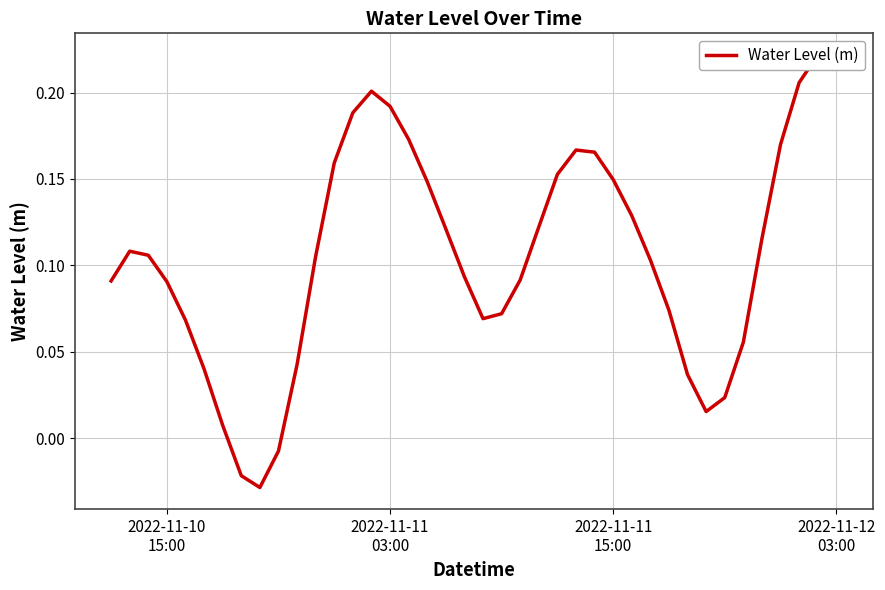

True or false: the data shows 0.1 at 2022-11-11
15:00.

False